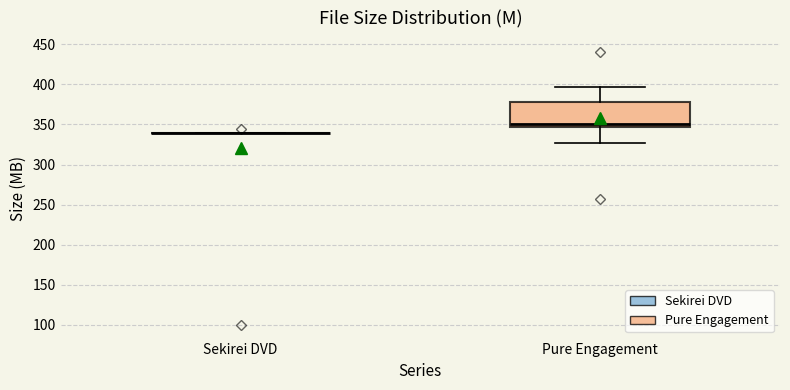

Comparing the boxes themselves (not the whiskers), which one is the tallest?

Pure Engagement